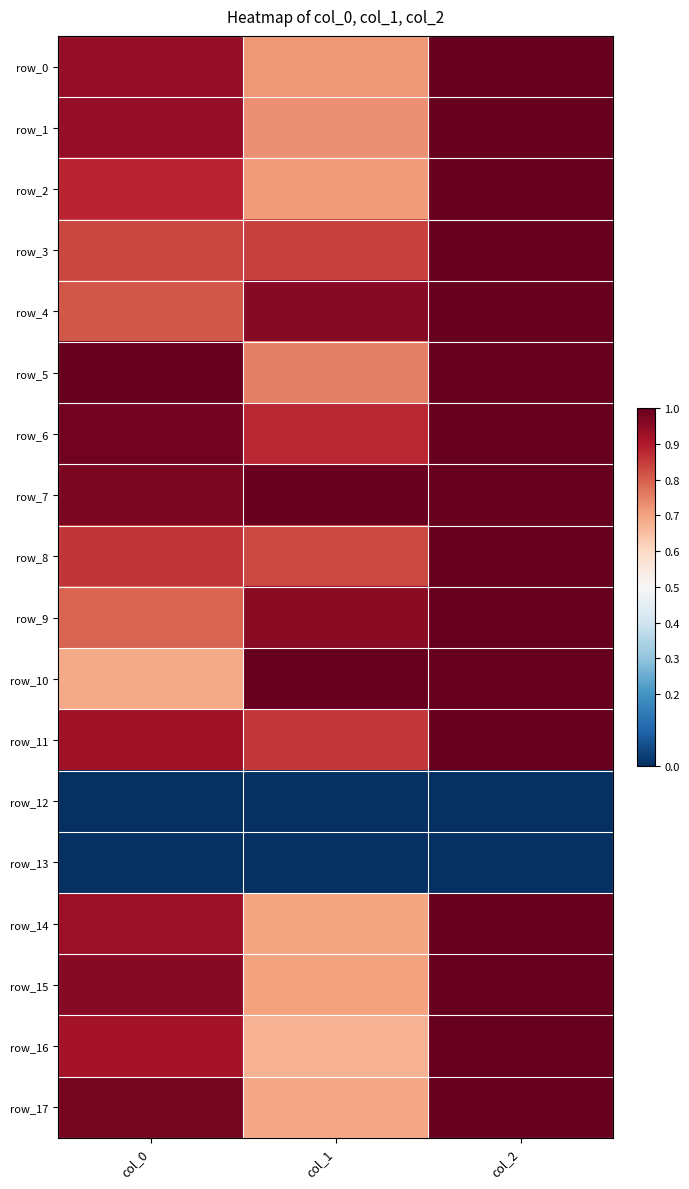

What is the difference between the second highest and minimum values in the row_6 series?

0.1